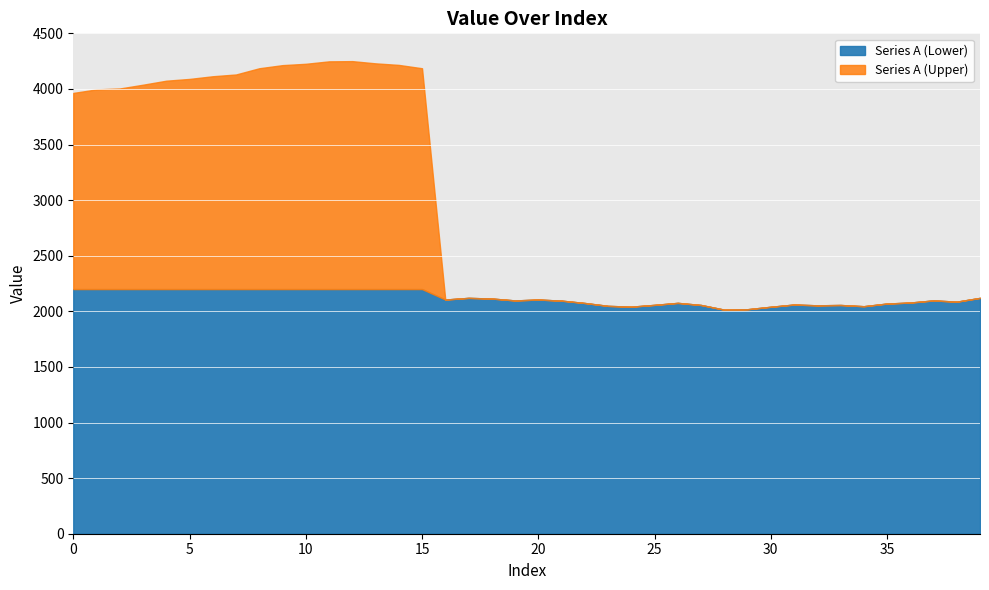

Does the chart display data point markers on the line(s)?

No